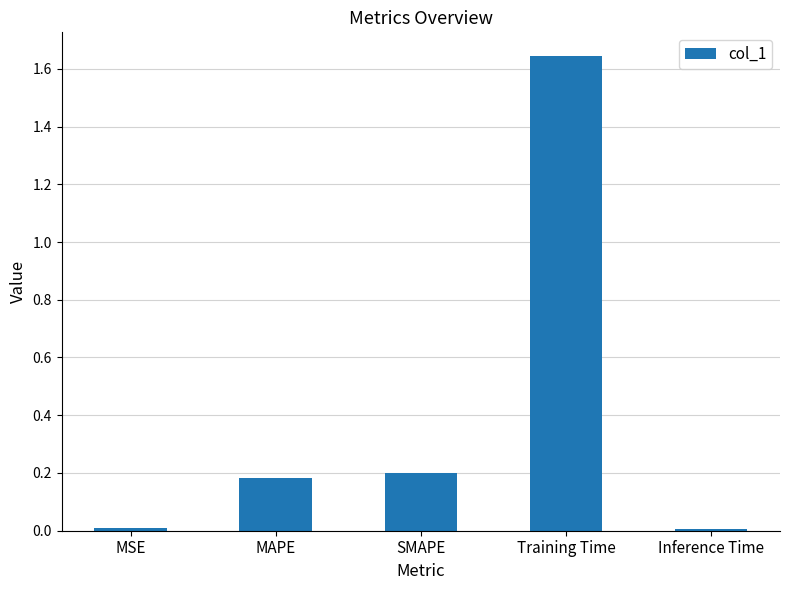

Which label corresponds to the largest value in the chart?

Training Time